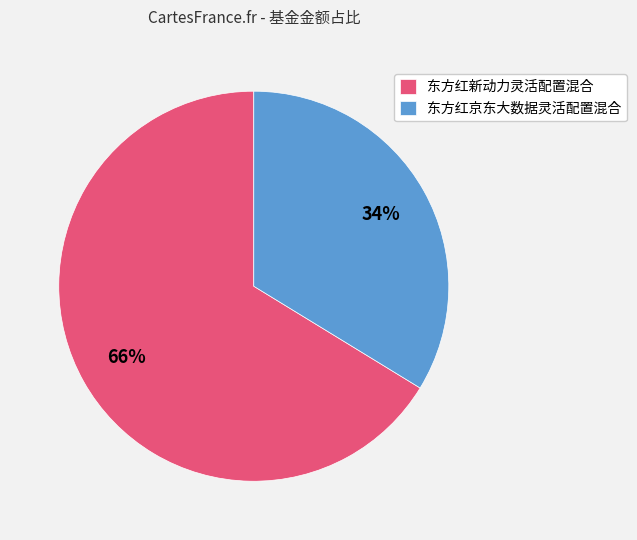

Rank the categories by value from lowest to highest.

东方红京东大数据灵活配置混合, 东方红新动力灵活配置混合